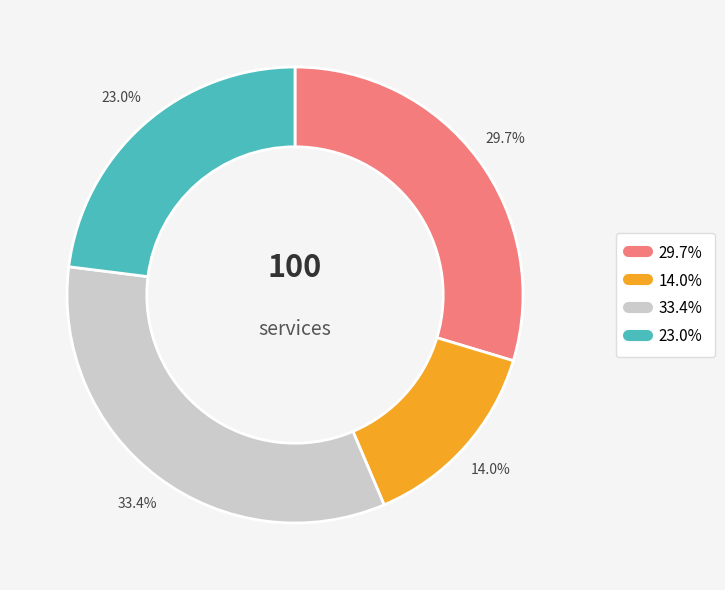

Does any single category account for the majority?

No